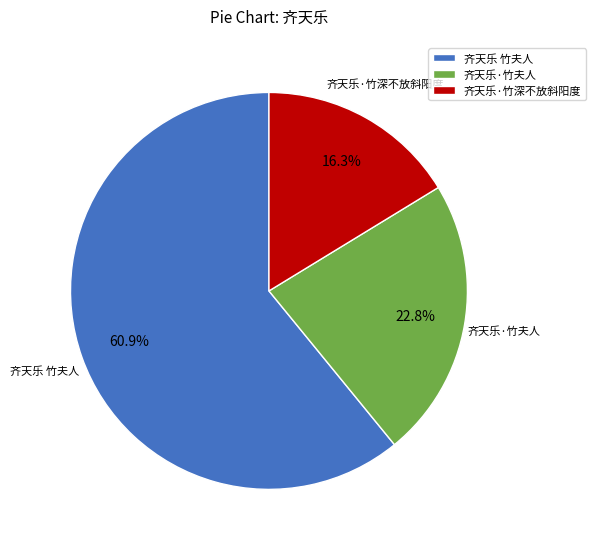

True or false: 齐天乐·竹深不放斜阳度 accounts for 16% of the total.

True